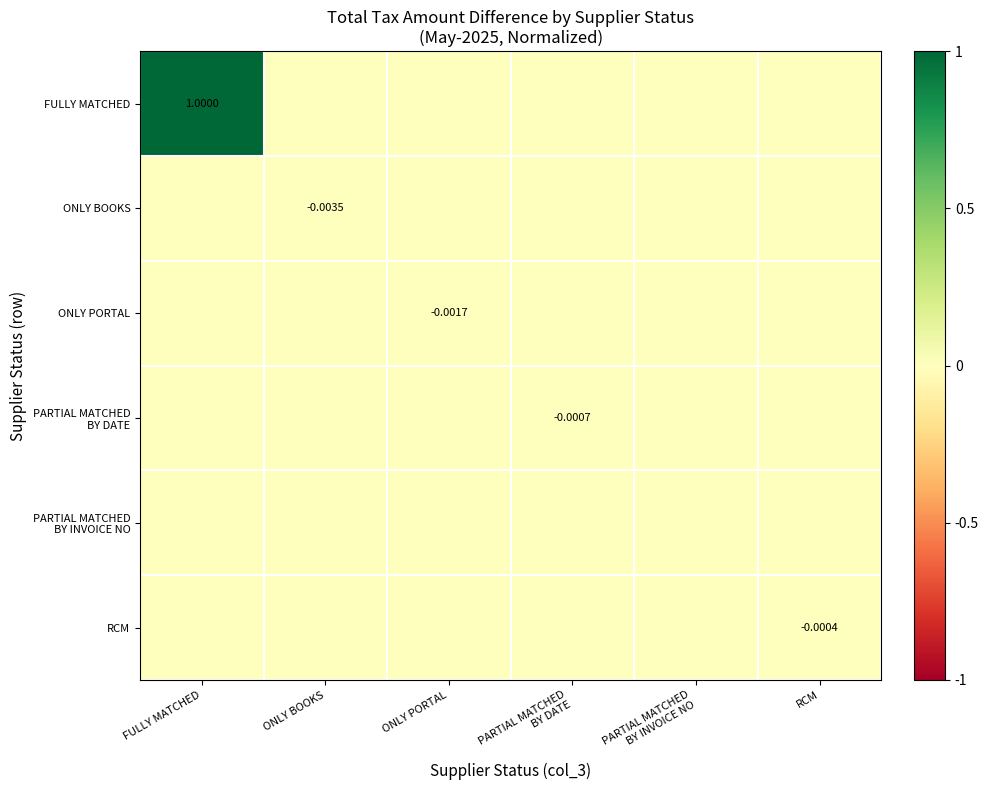

The ONLY BOOKS series shows 0.0 at RCM. True or false?

True